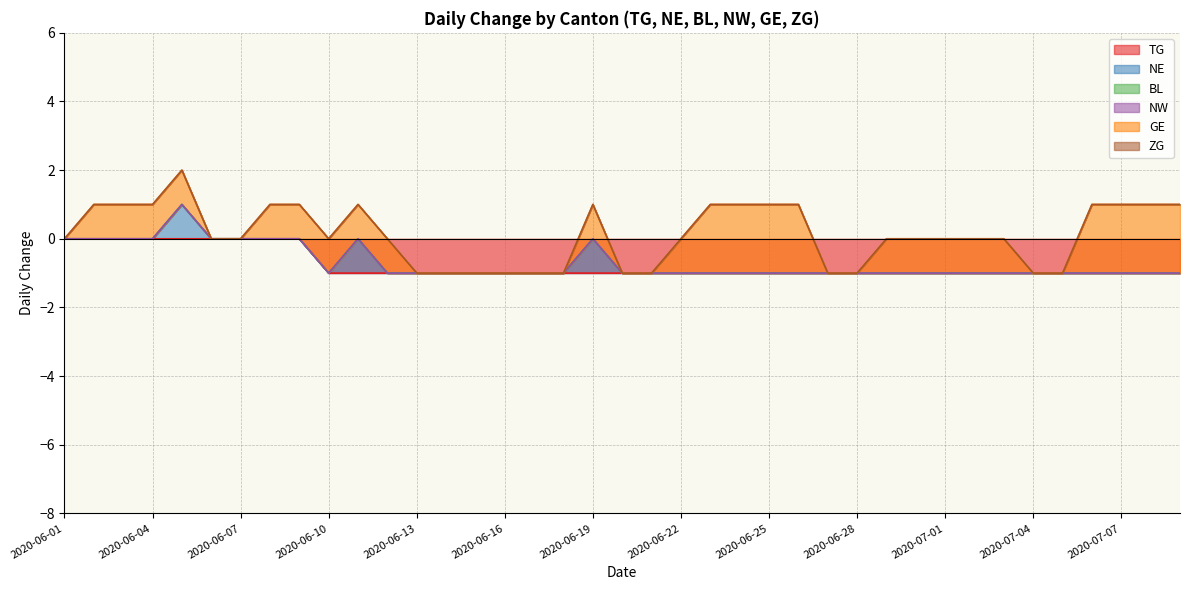

True or false: NW has more than 1 interior local peaks.

False